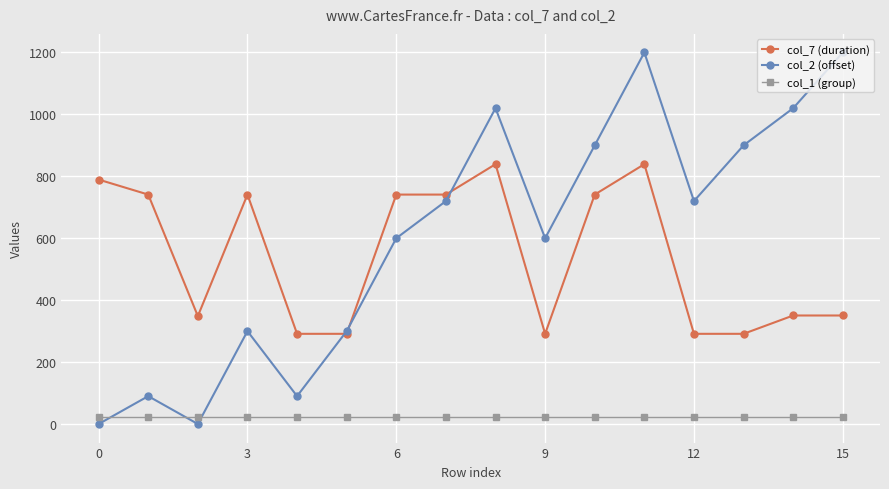

What is the greatest value displayed?

1200.0